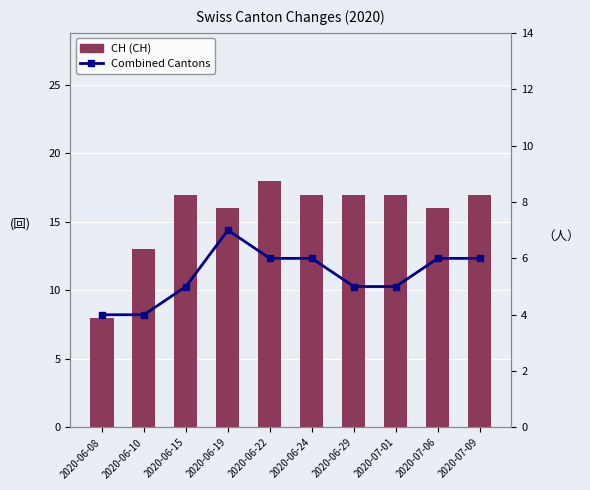

Rank the series by their average value, from lowest to highest.

Combined (GR+JU+VS+BL+NE), CH